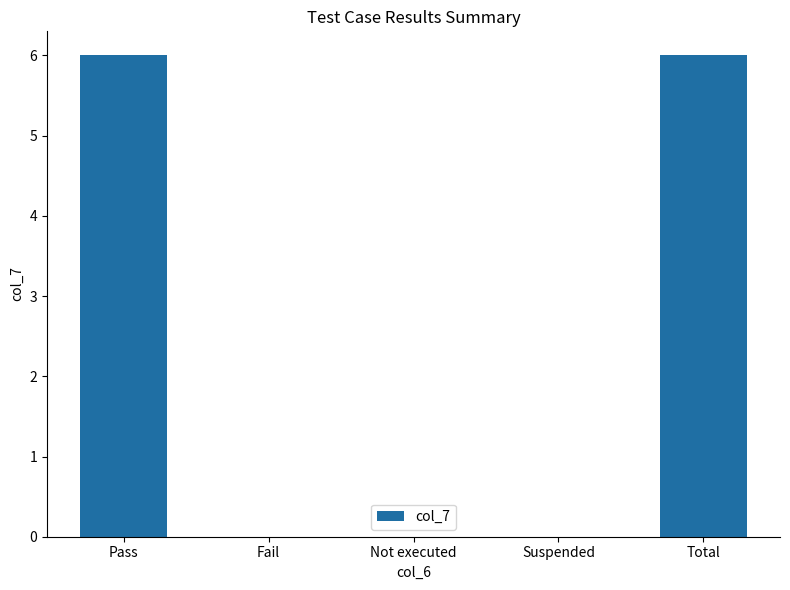

How many values are between 0 and 6?

5